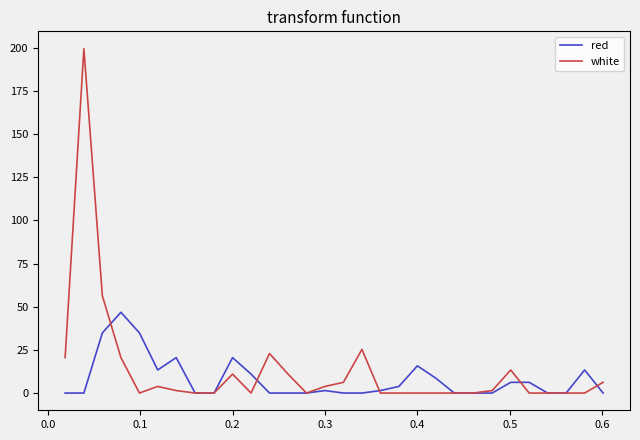

What are all the series names shown in the legend?

red, white